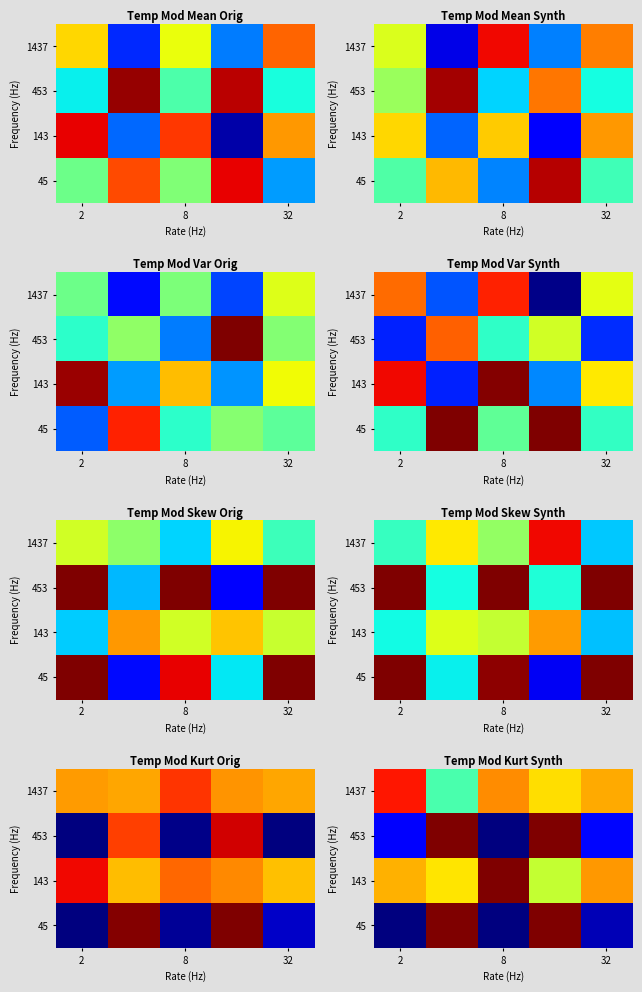

Is it true that 1437 equals 1.1 at 8?

False